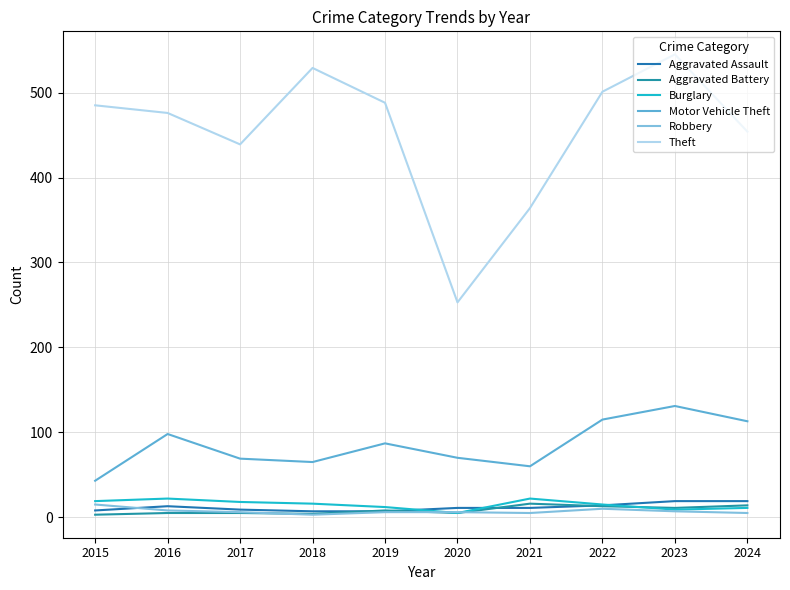

Which series has the widest spread of values?

Theft